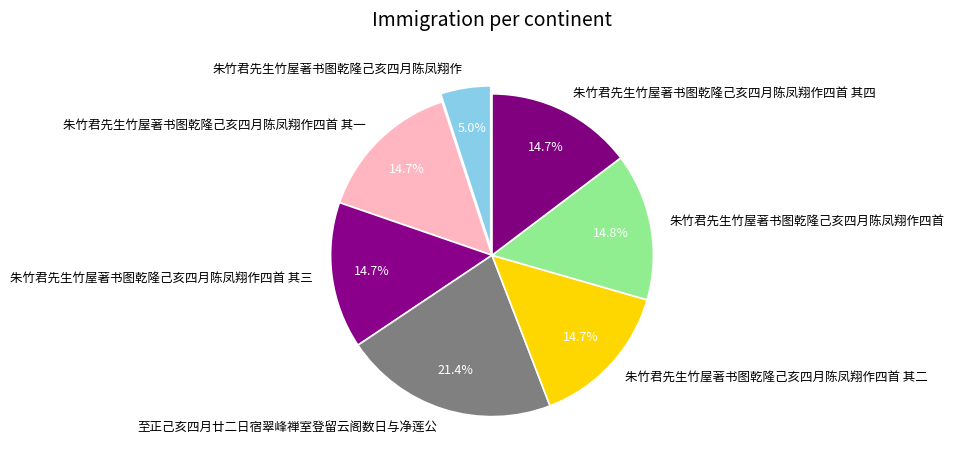

What percentage do 朱竹君先生竹屋著书图乾隆己亥四月陈凤翔作四首 其四 and 朱竹君先生竹屋著书图乾隆己亥四月陈凤翔作四首 其一 together represent?

29.4%